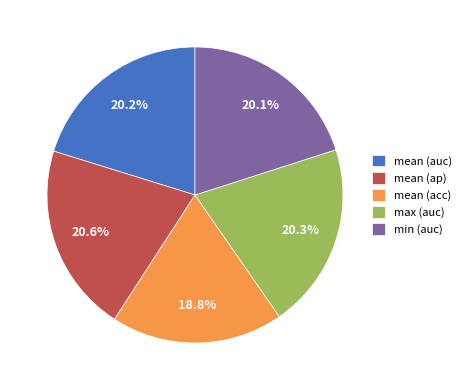

Combined, do mean (auc) and min (auc) account for over 50%?

No